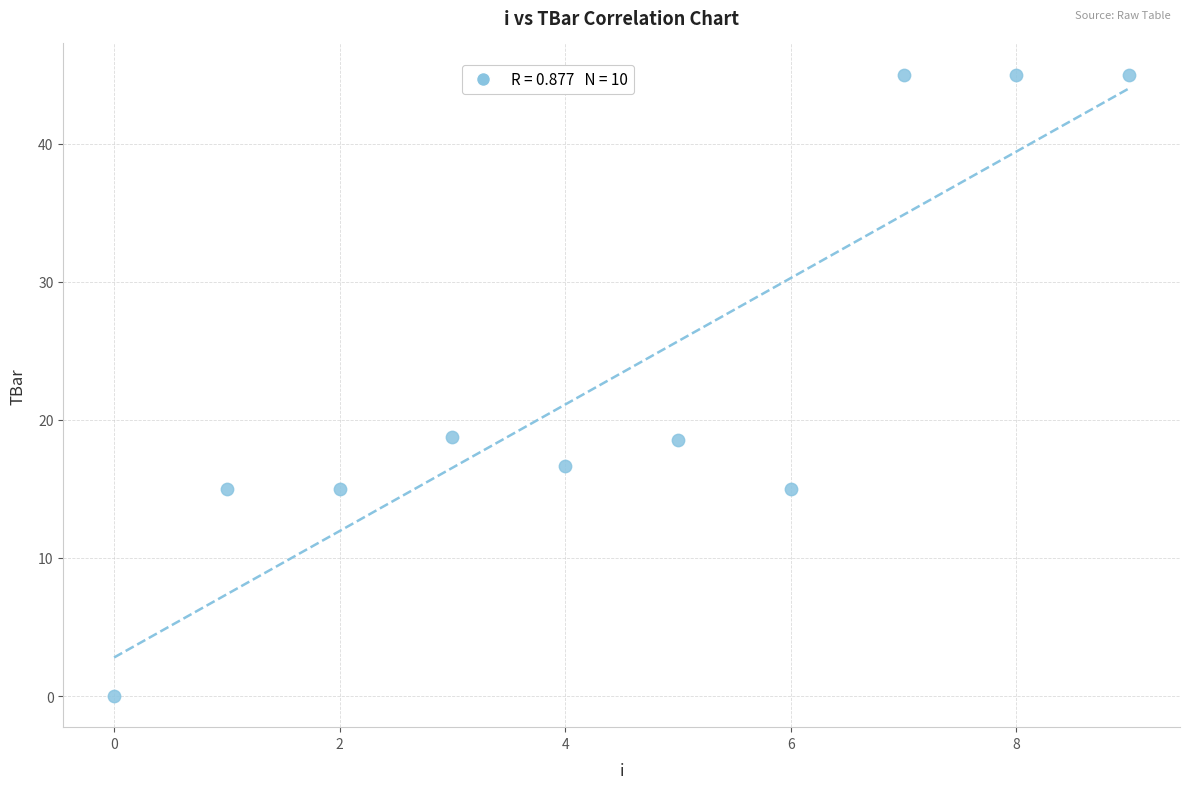

What is the range of Y values (max minus min)?

45.0